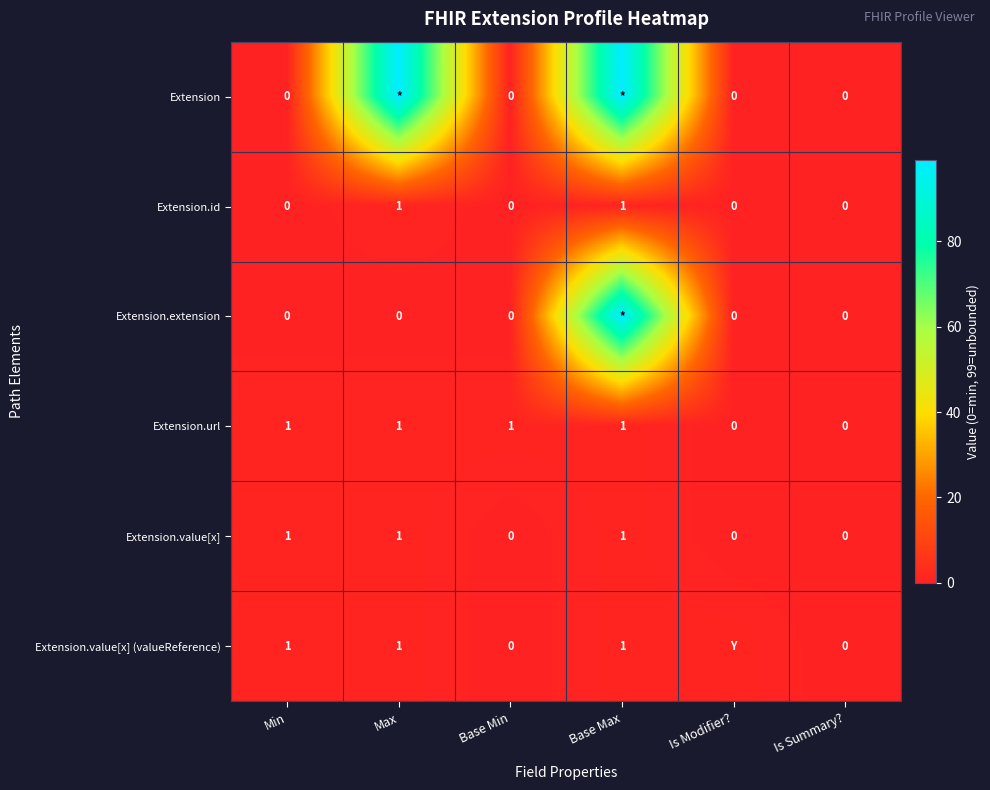

The Extension.value[x] series shows 0 at Base Min. True or false?

True